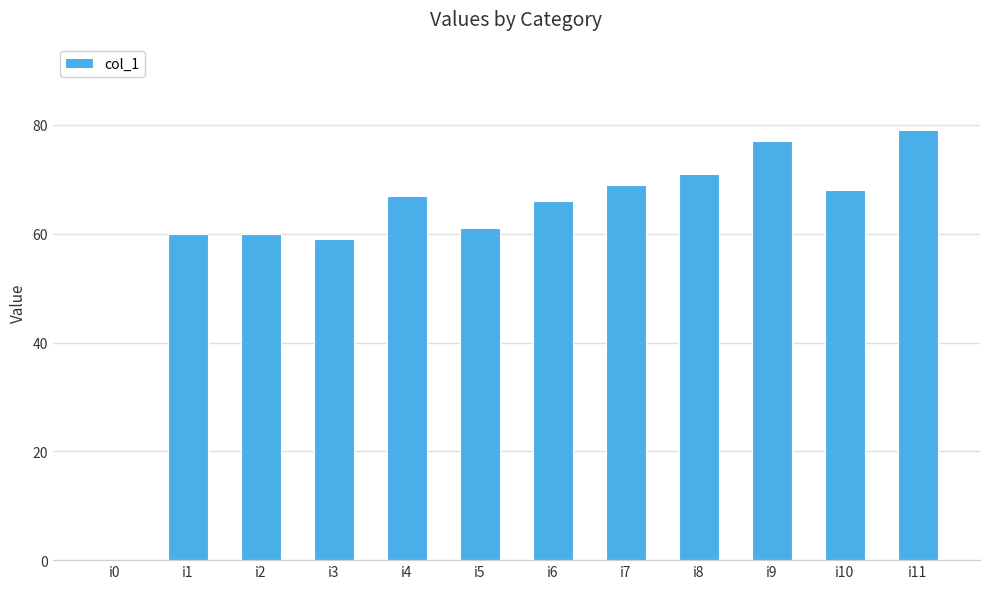

What is the approximate value at i11, to the nearest 5?

80